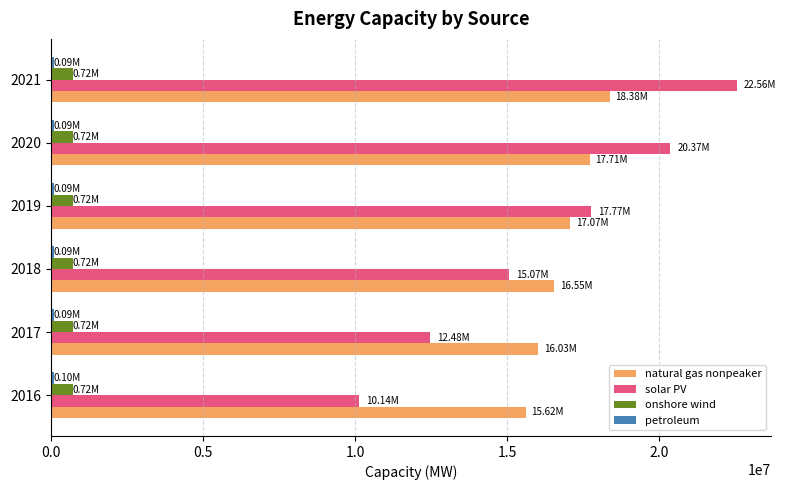

What is the sum of all natural gas nonpeaker values?

101349043.0